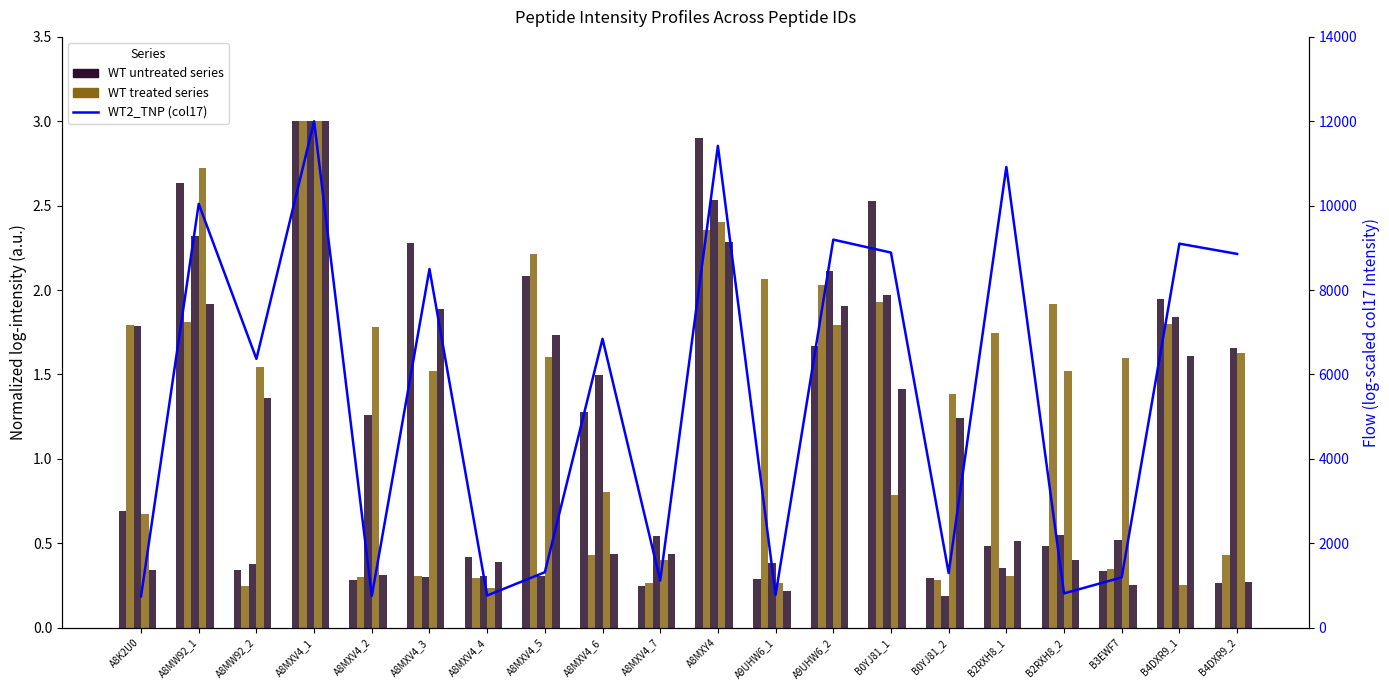

What is the sum of the col[4] WT3_TNP values at B2RXH8_2 and B2RXH8_1?

1.8